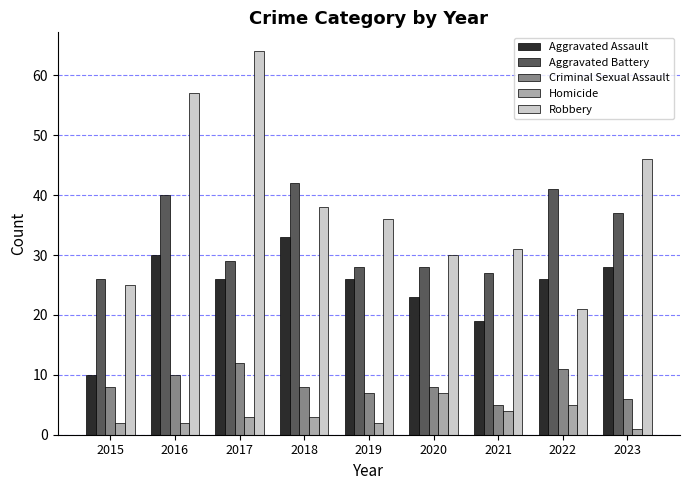

How many distinct data groups are displayed?

5